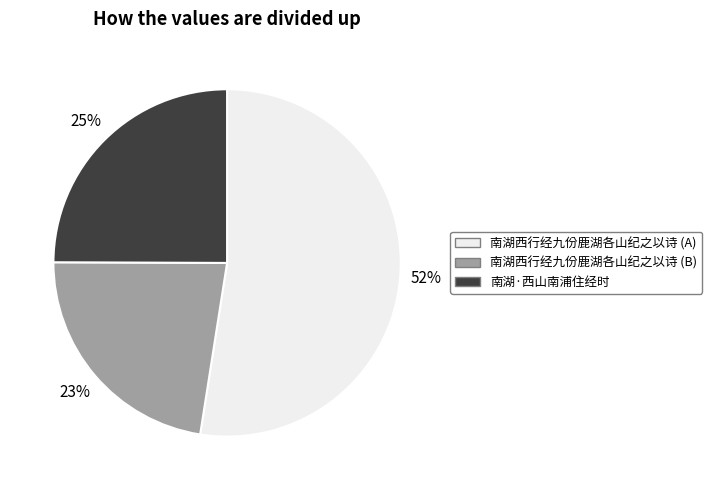

How many segments does this pie chart have?

3